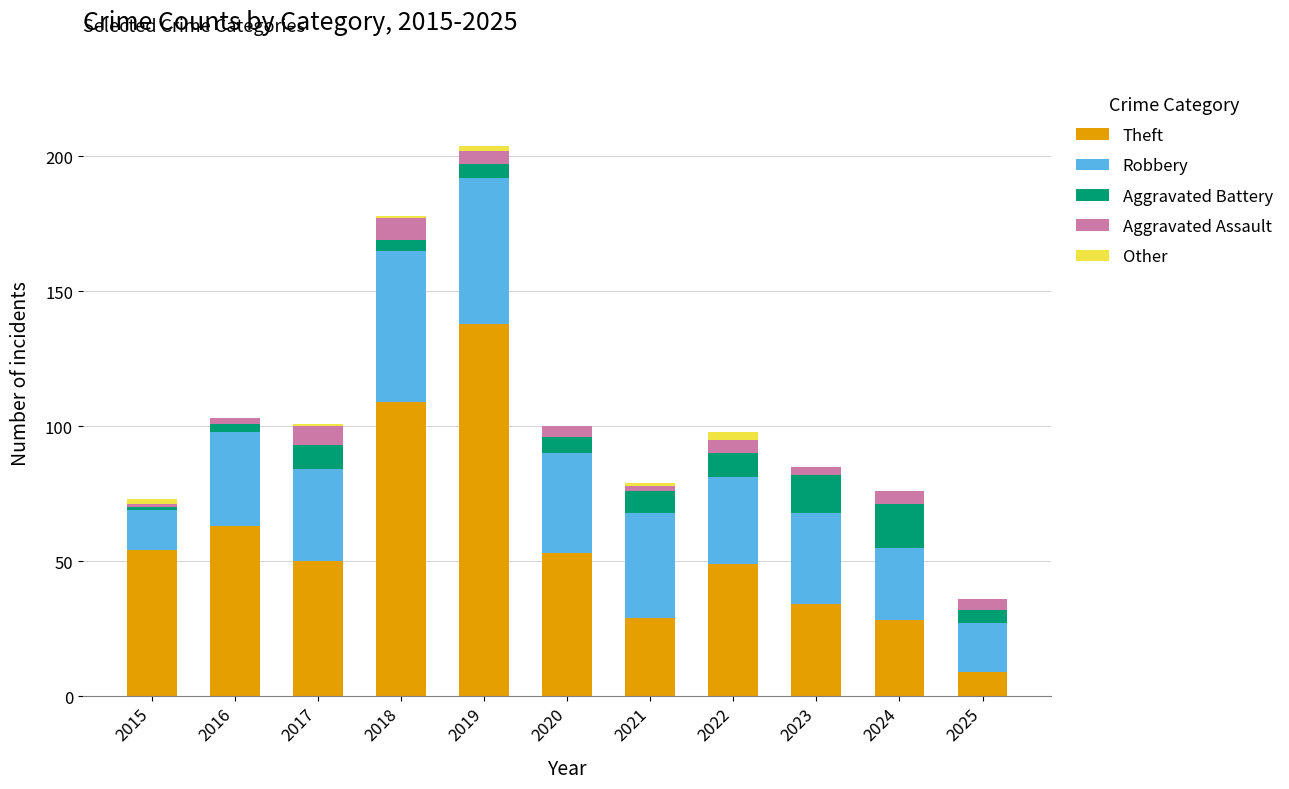

Count the number of categories in the chart.

11